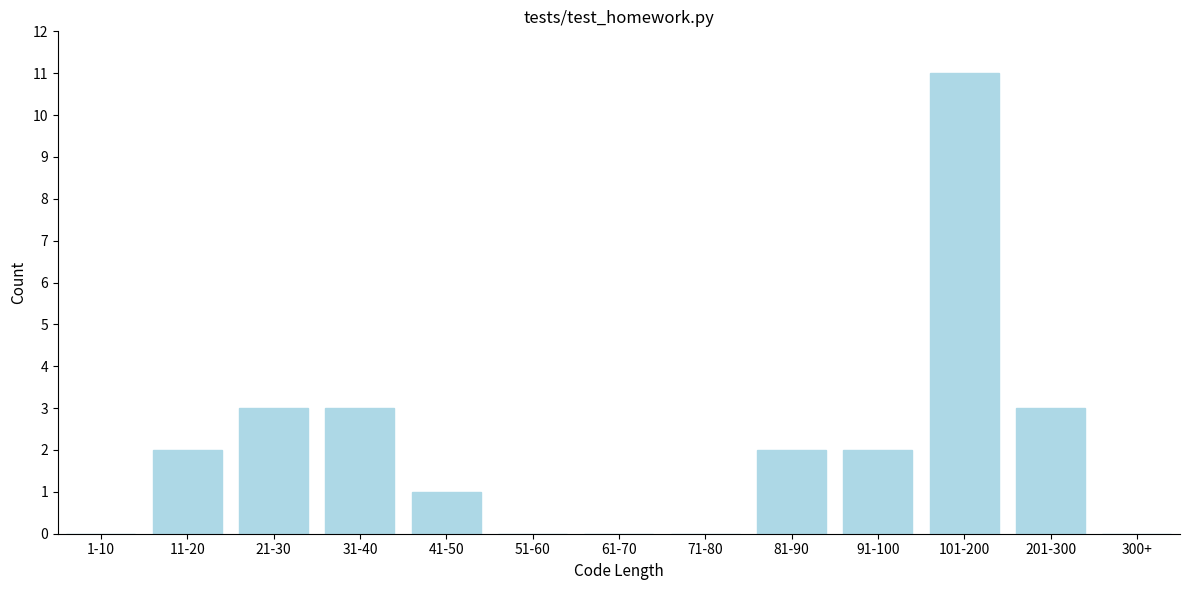

Reading left to right, extract all data points from this chart.

1-10=0	11-20=2	21-30=3	31-40=3	41-50=1	51-60=0	61-70=0	71-80=0	81-90=2	91-100=2	101-200=11	201-300=3	300+=0